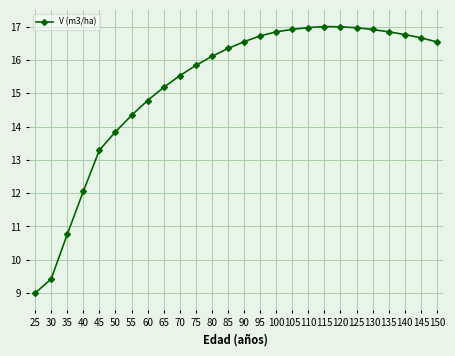

What is the change in value from 60 to 105?

+2.1